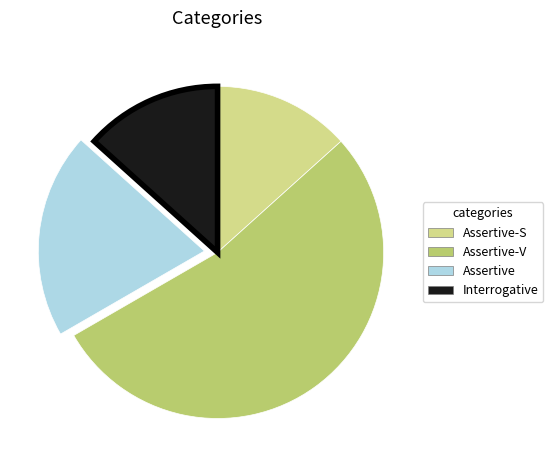

Does Assertive-V represent more than half of the total?

Yes